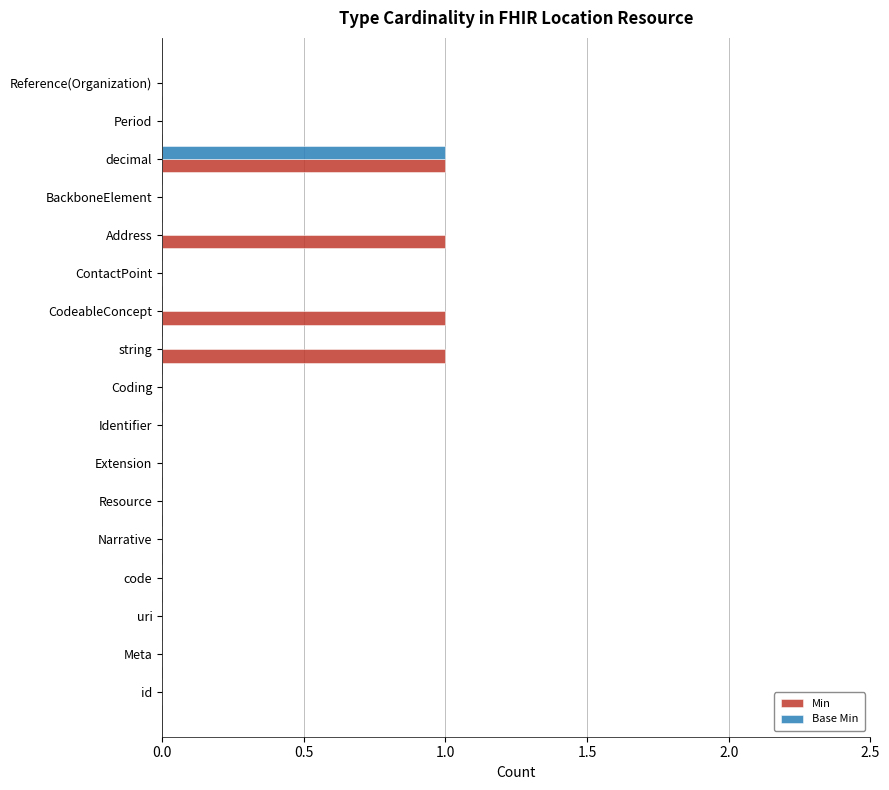

Between Extension and CodeableConcept, which series saw the biggest shift?

Min